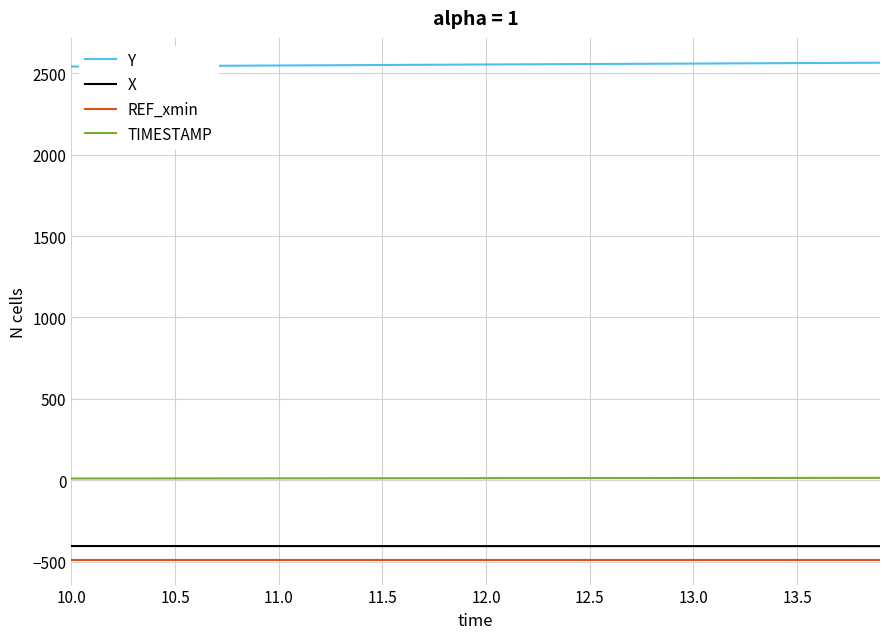

How many lines are shown in the chart?

4